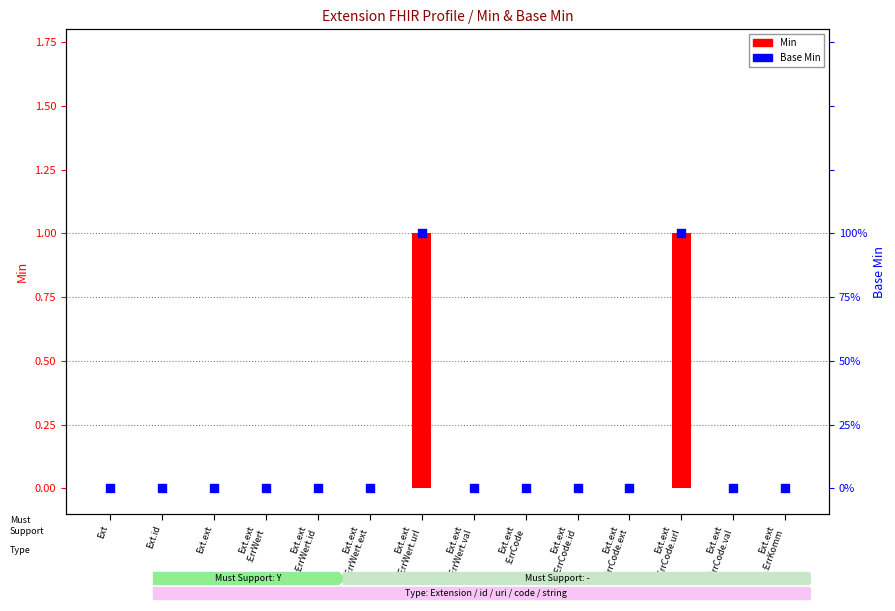

Which series reaches the maximum Y coordinate?

Min